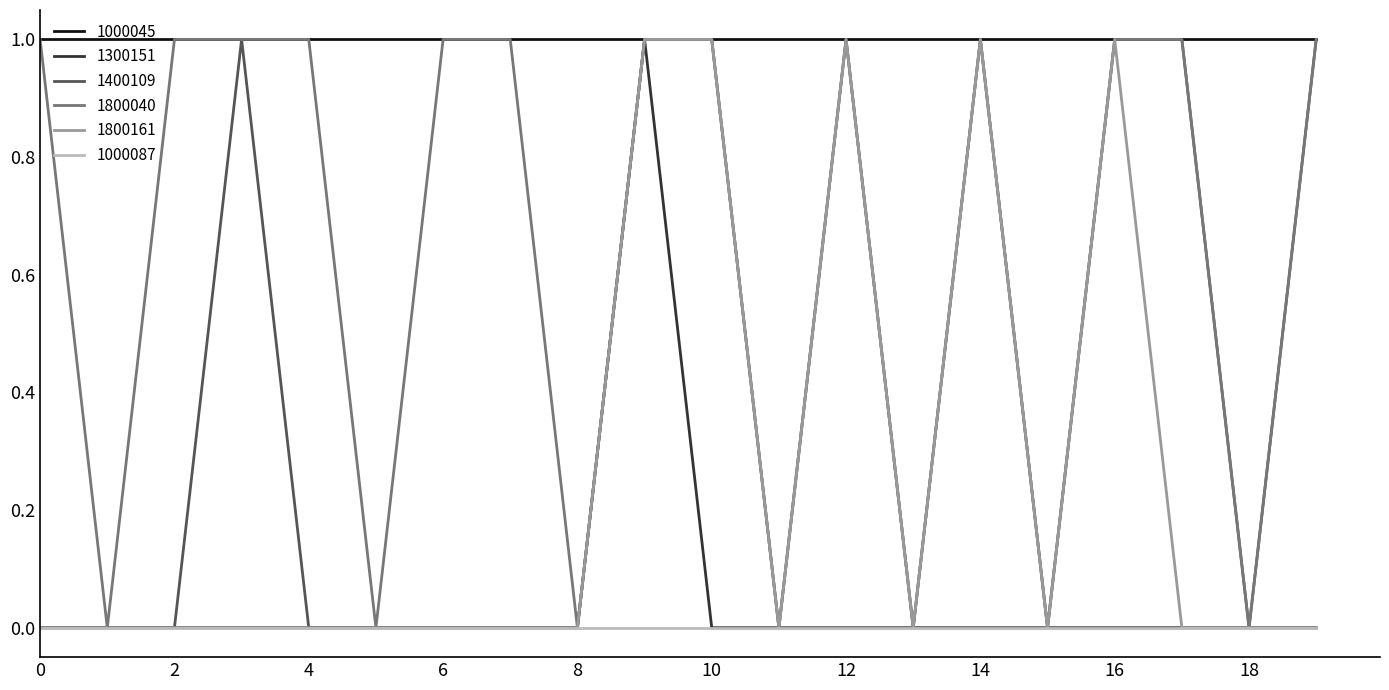

What is the sum of all 1300151 values?

1